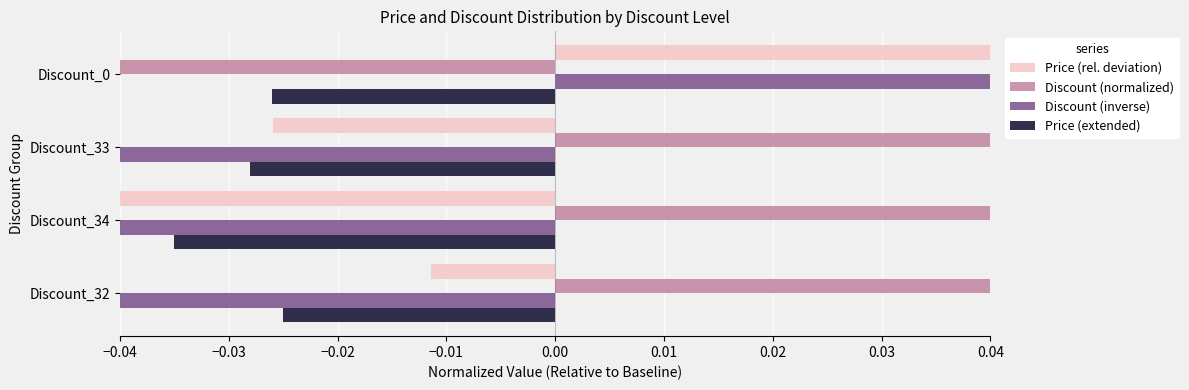

What are all the series names shown in the legend?

Price (rel. deviation), Discount (normalized), Discount (inverse), Price (extended)